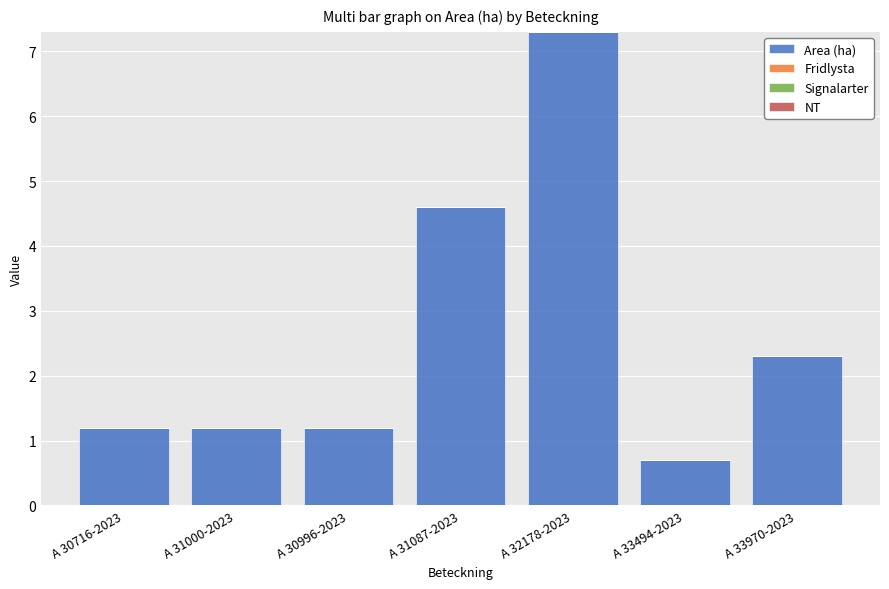

Which label corresponds to the smallest value in the chart?

A 33494-2023